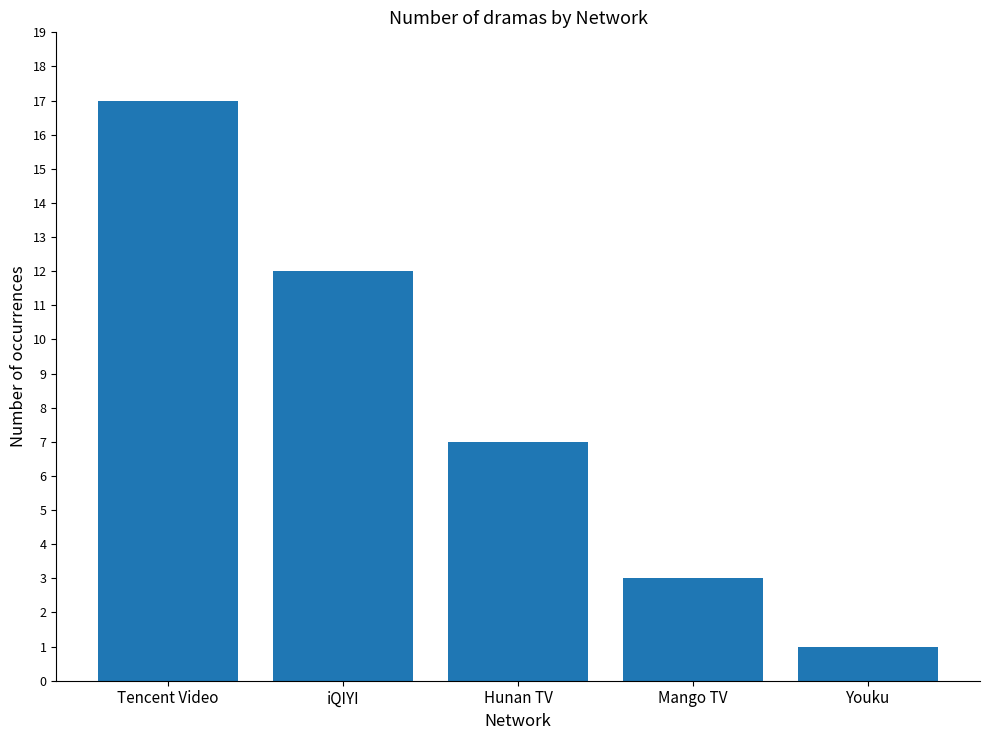

How many categories are shown in the chart?

5